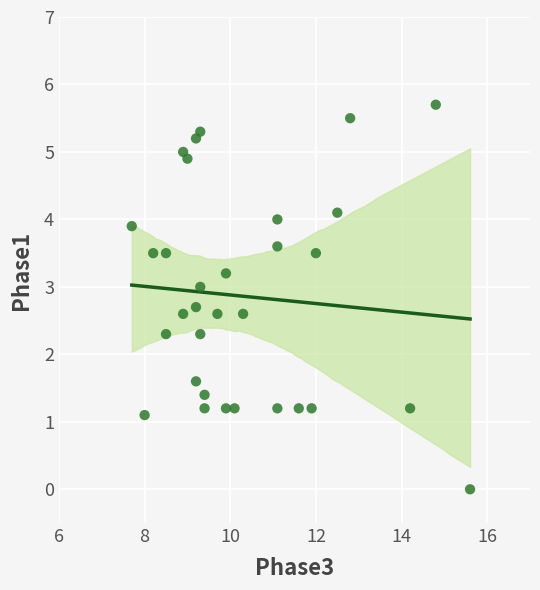

What is the range of Y values (max minus min)?

5.7